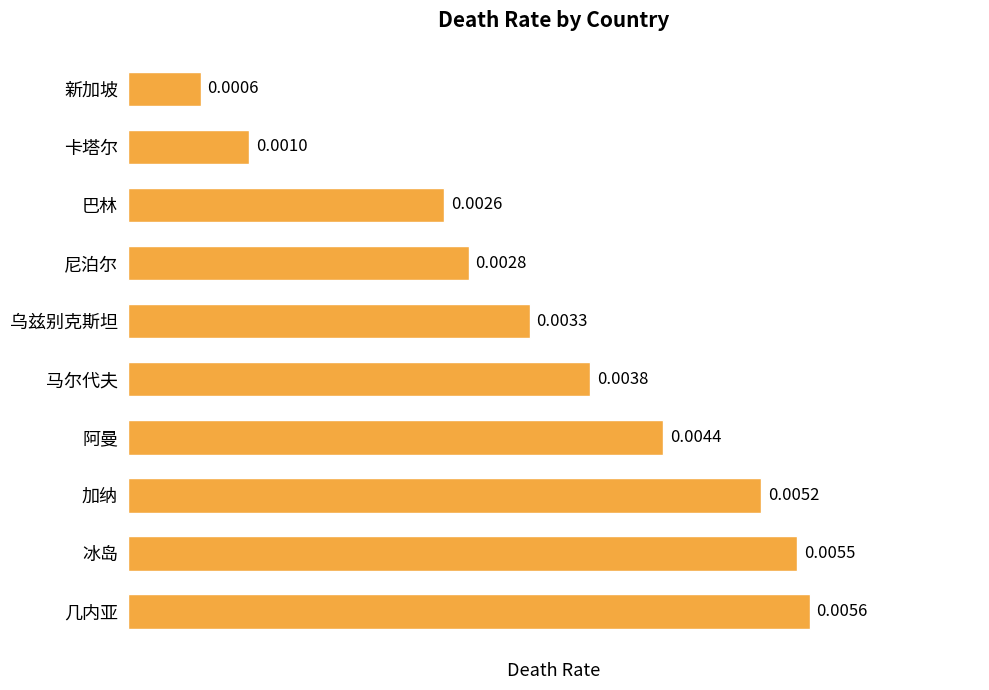

What is the label of the 5th bar from the top?

乌兹别克斯坦